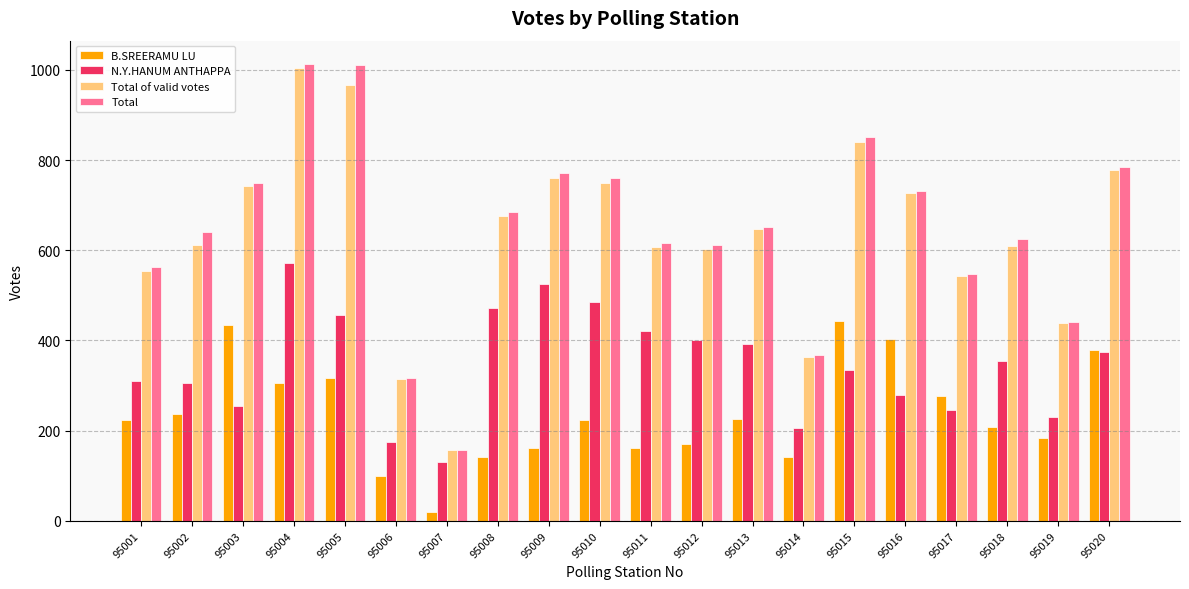

How many data points in B.SREERAMU LU are less than 223?

9